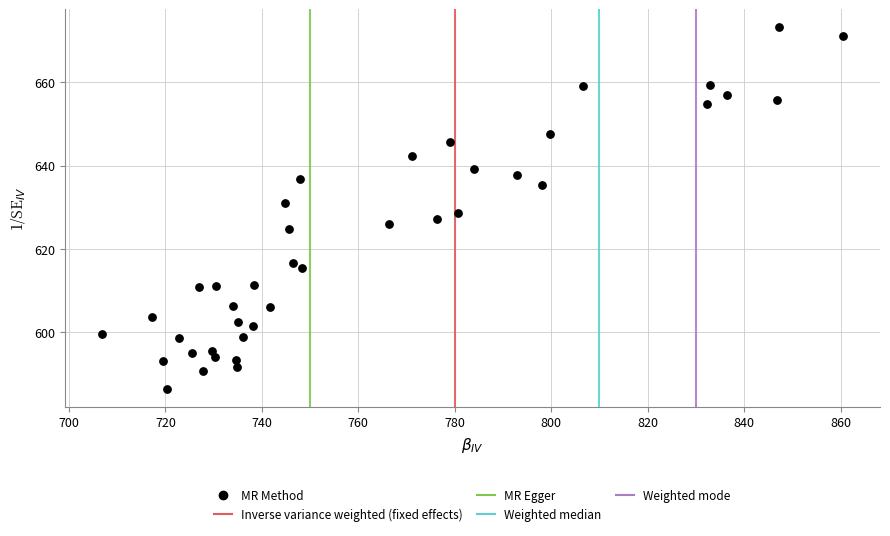

What is the range of X values (max minus min)?

153.7